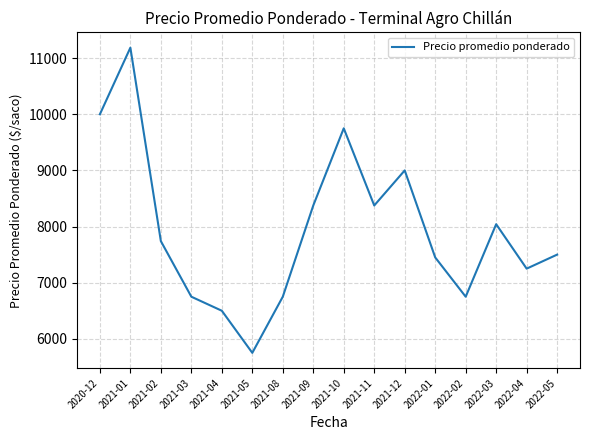

What is the ratio of the value at 2021-08 to the value at 2020-12?

0.7